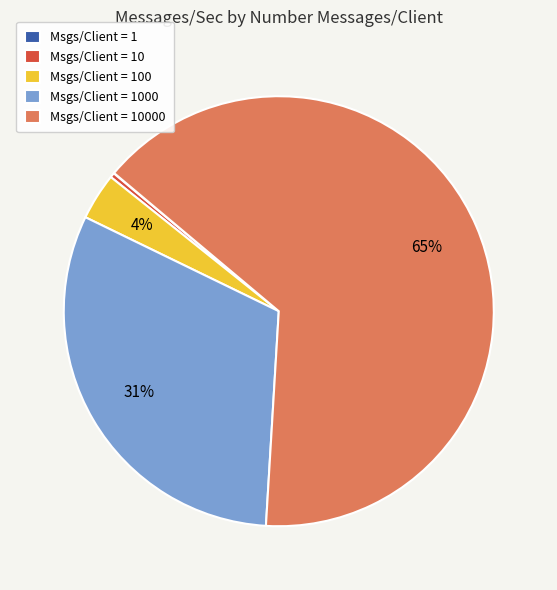

Is there any slice that represents more than half of the pie?

Yes